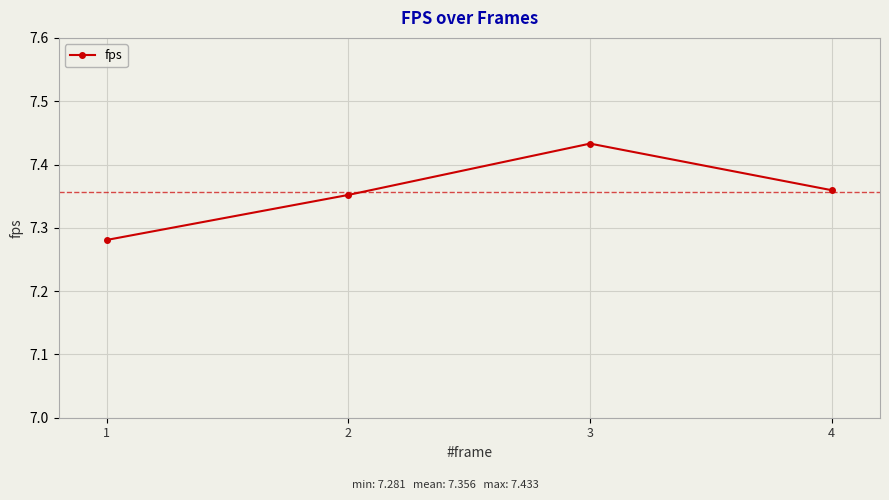

Where is the first local maximum?

3